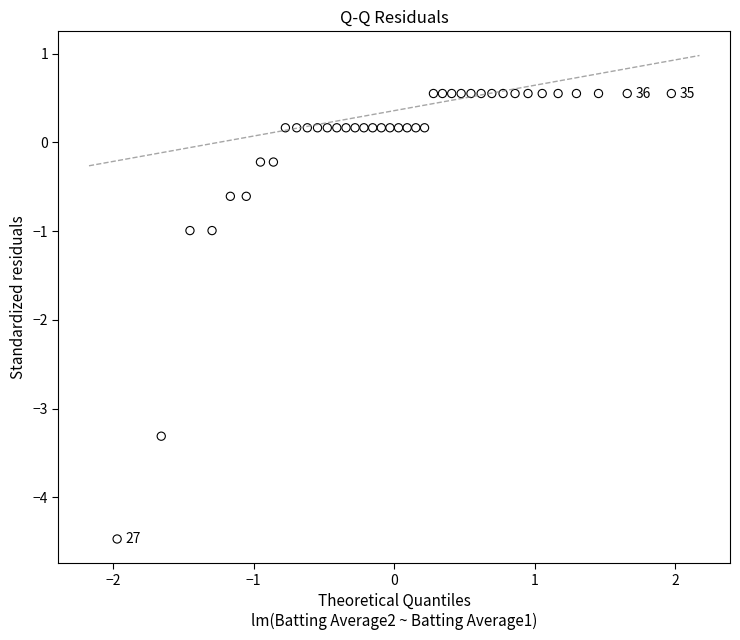

What is the range of Y values (max minus min)?

5.0